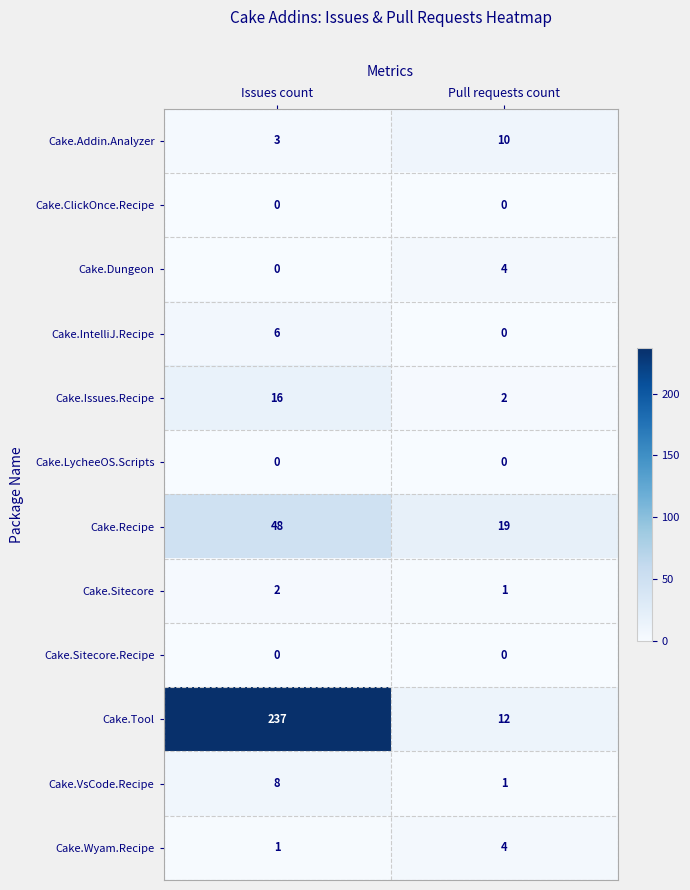

The Cake.Dungeon series shows 0 at Issues count. True or false?

True